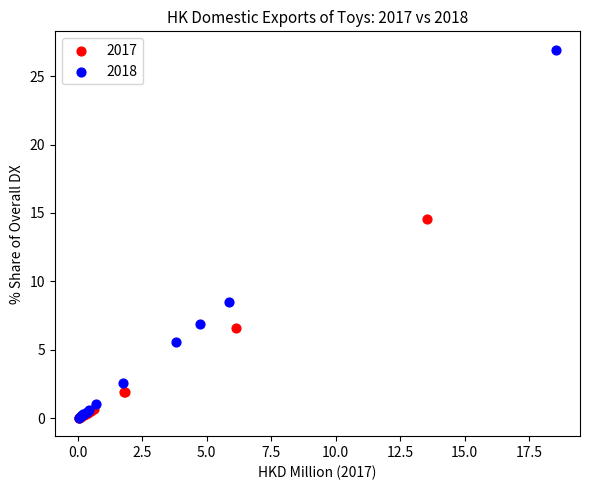

Which series contains the highest Y value?

2018